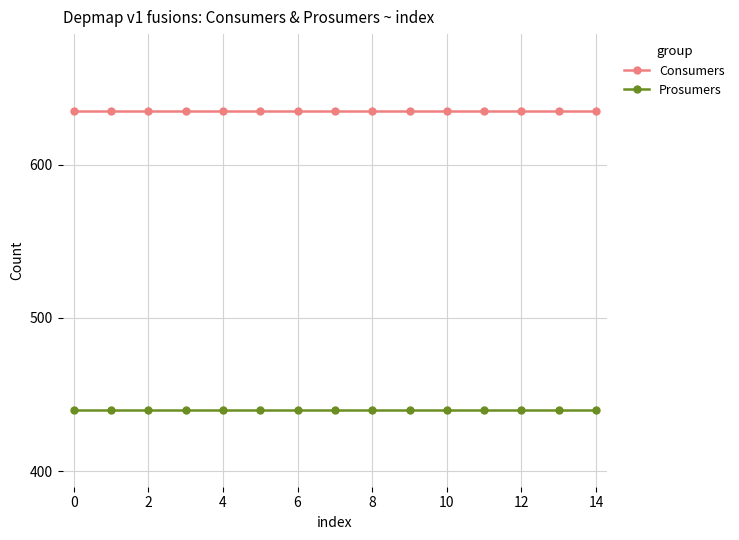

List the series in order of their peak value, lowest first.

Prosumers, Consumers